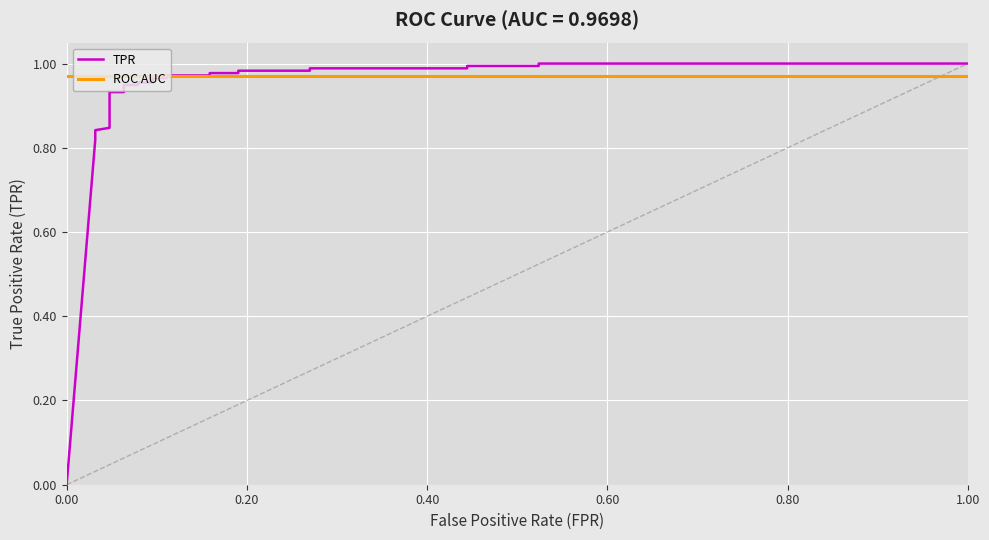

What is the difference between the maximum and minimum values in the TPR series?

1.0